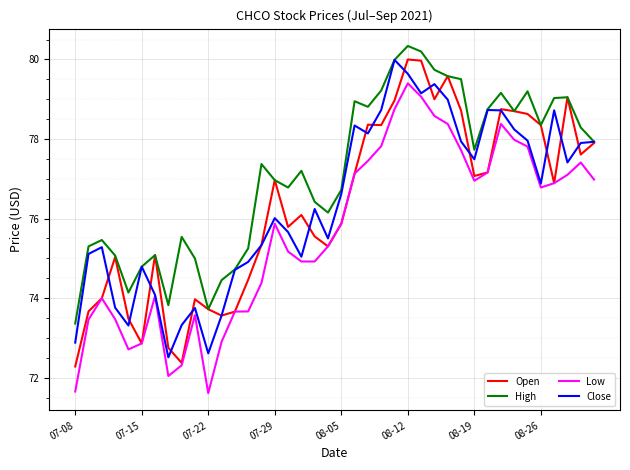

True or false: High and Low intersect in this chart.

False